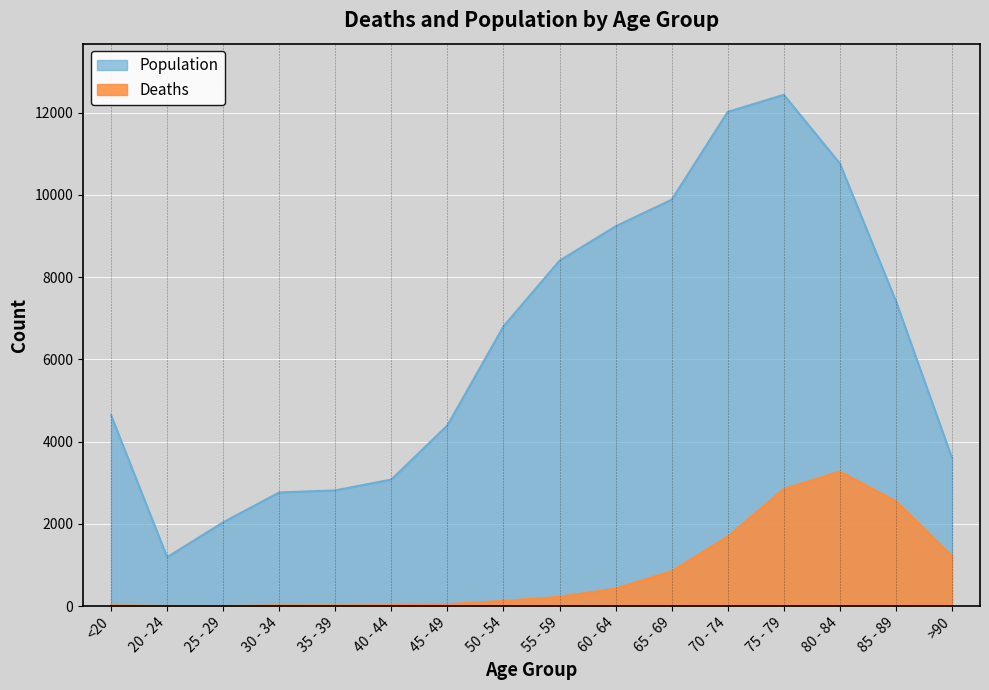

Where is the first local minimum for Population?

20 - 24